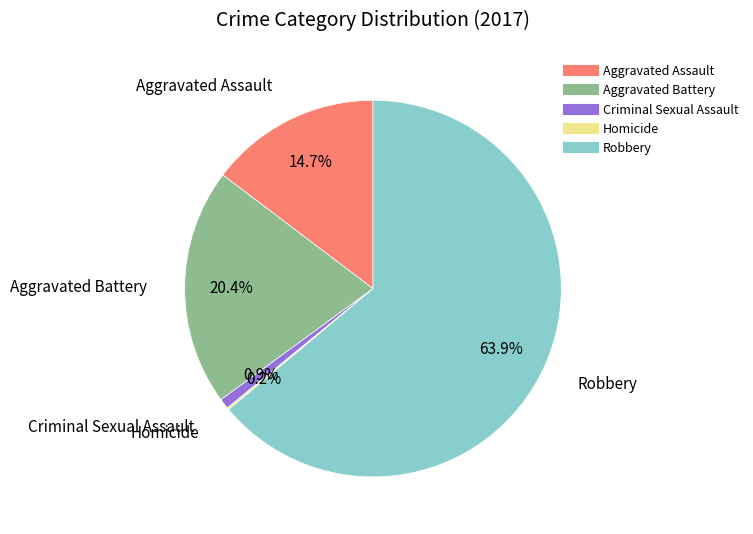

Which slice is the largest?

Robbery